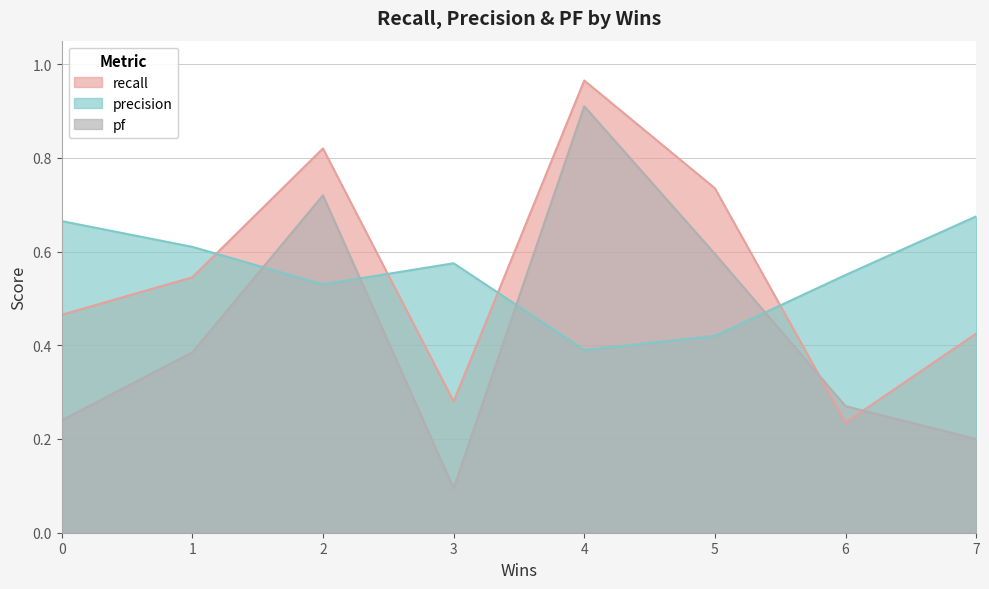

Which series has the largest total across all categories?

recall